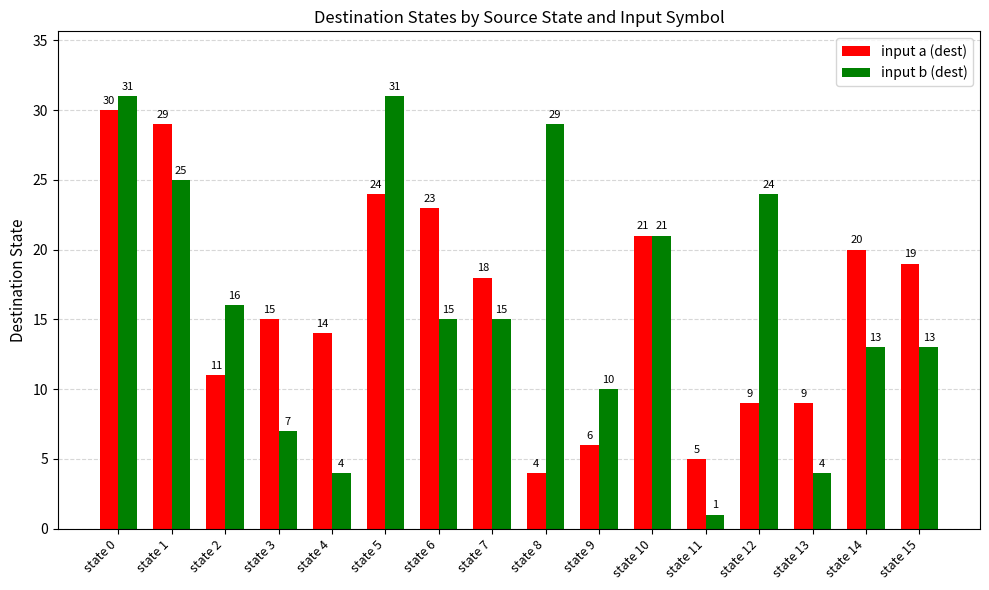

Which series has the largest range (max minus min)?

input b (dest)